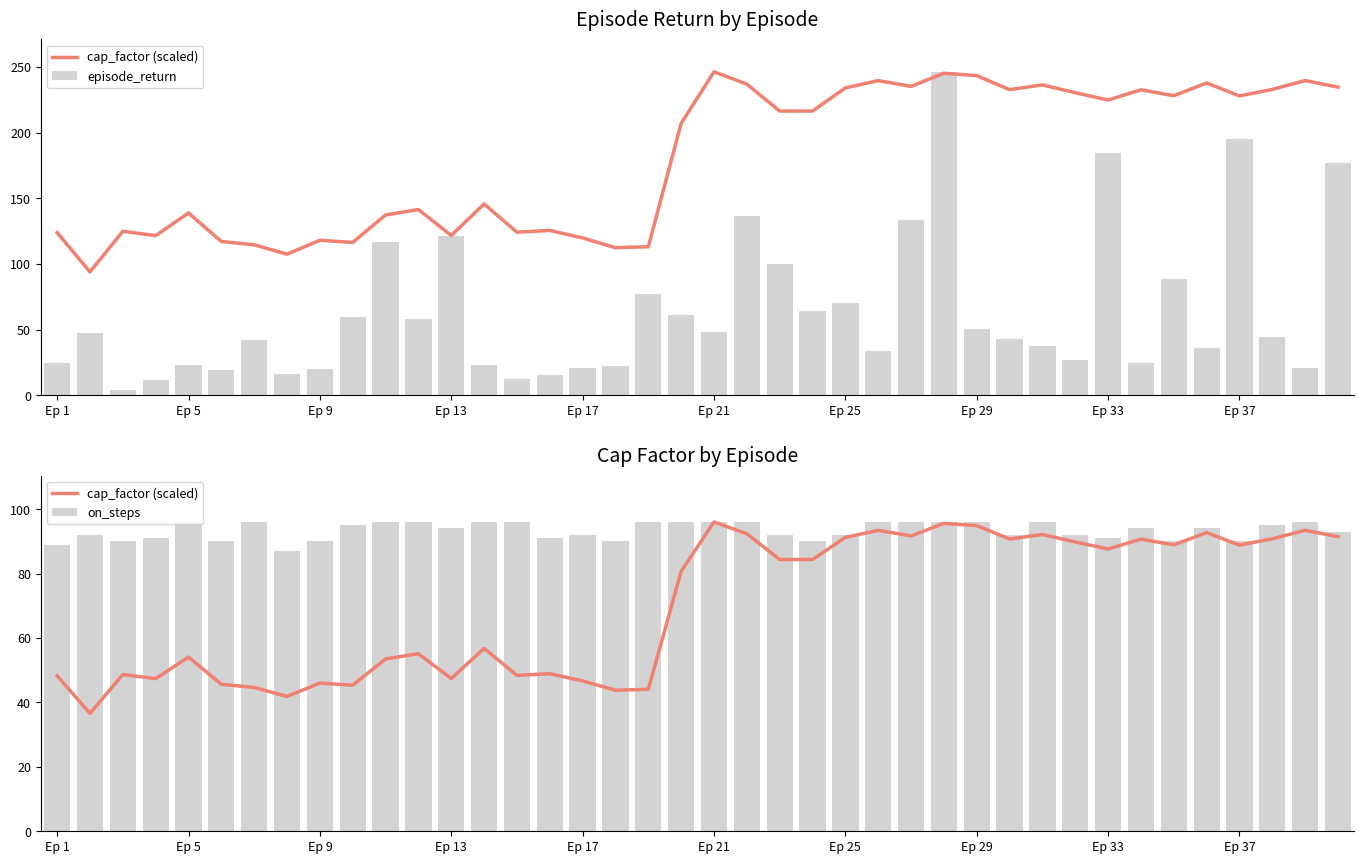

True or false: on_steps has a value of 92 at Ep 17.

True